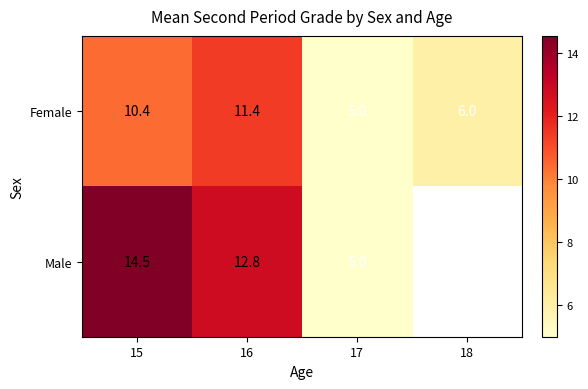

What is the difference between the highest and lowest values at 15?

4.1